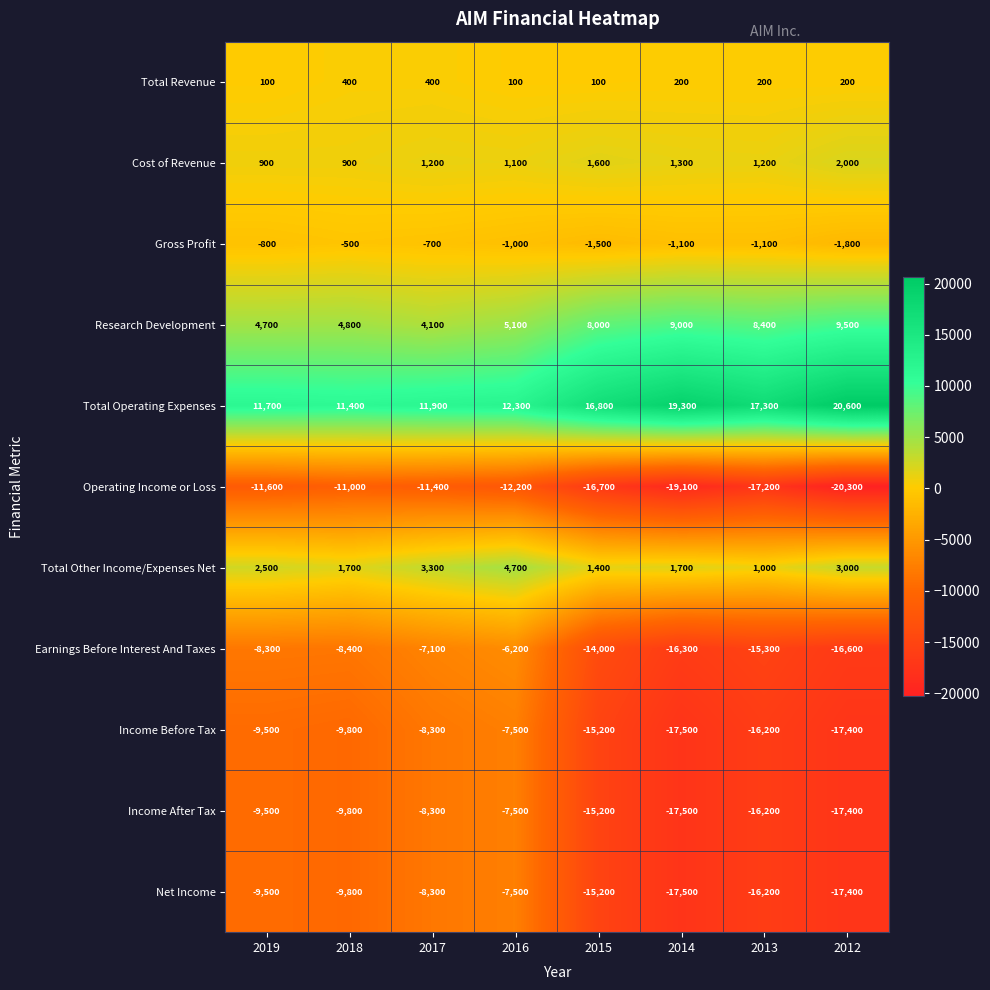

How many categories are shown in the chart?

8